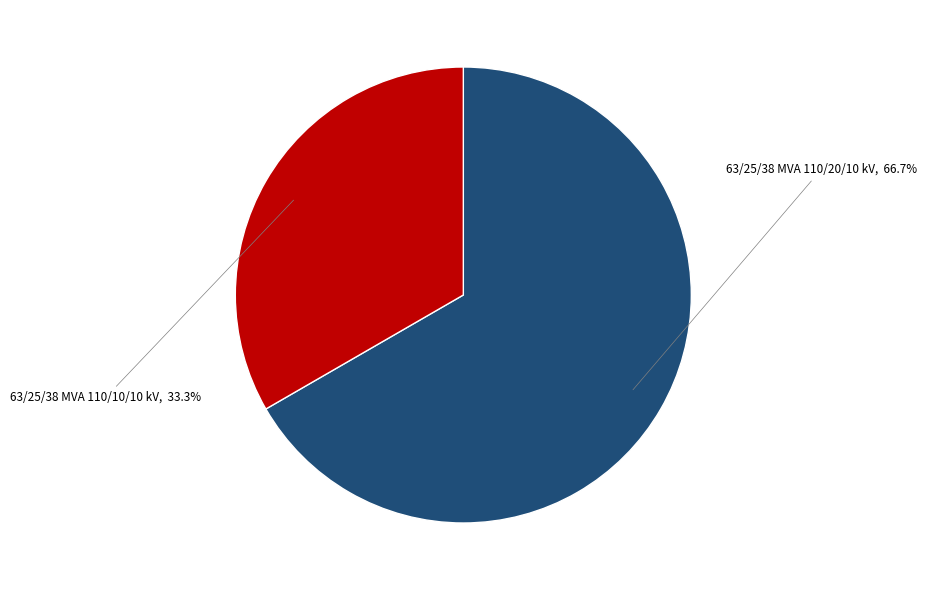

To the nearest percent, what is the combined percentage of 63/25/38 MVA 110/10/10 kV and 63/25/38 MVA 110/20/10 kV?

100%